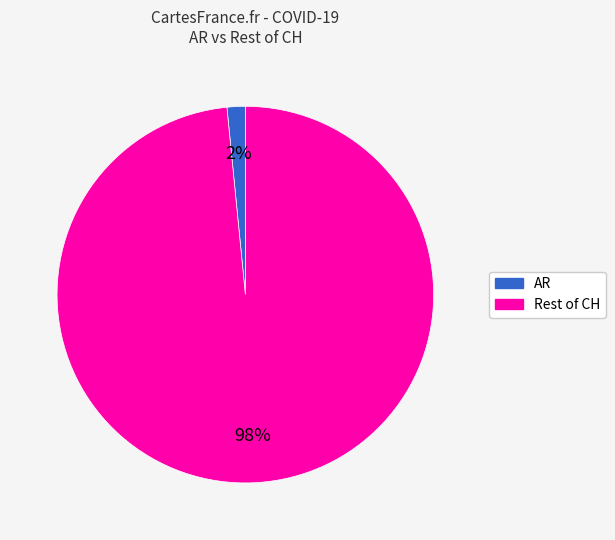

To the nearest percent, what is the average slice percentage?

50%